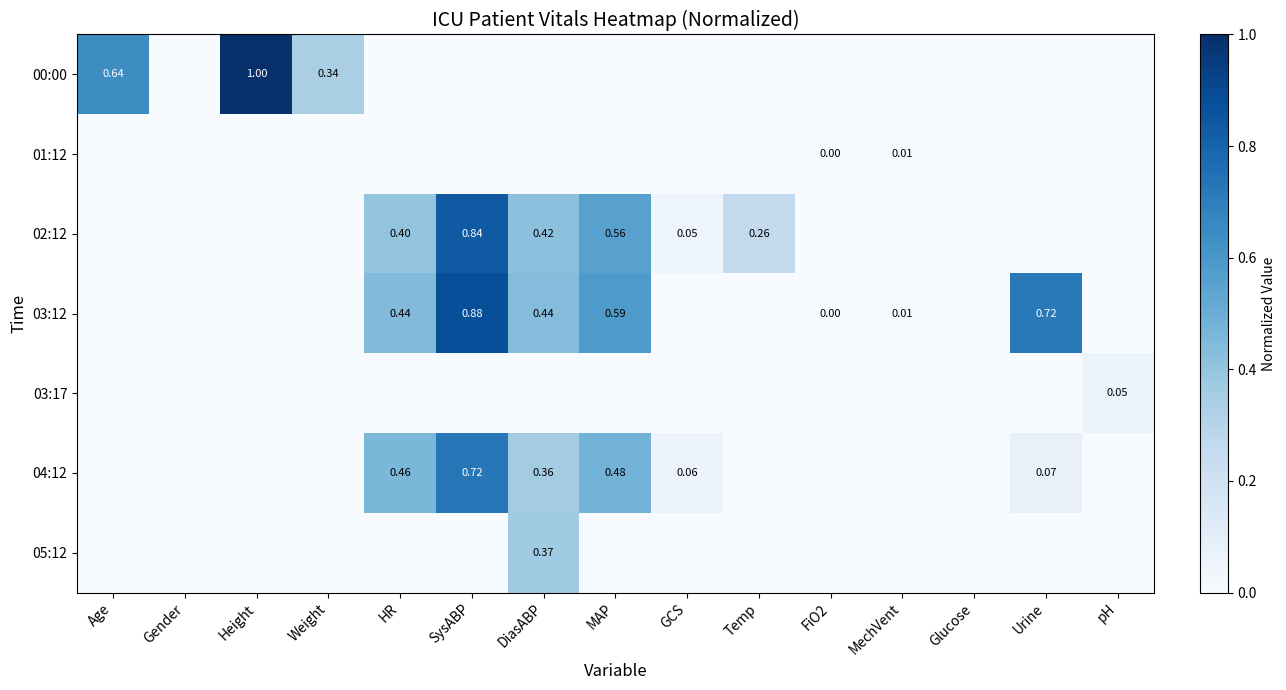

List the labels in order of 05:12 value, smallest first.

Age, Gender, Height, Weight, HR, SysABP, MAP, GCS, Temp, FiO2, MechVent, Glucose, Urine, pH, DiasABP